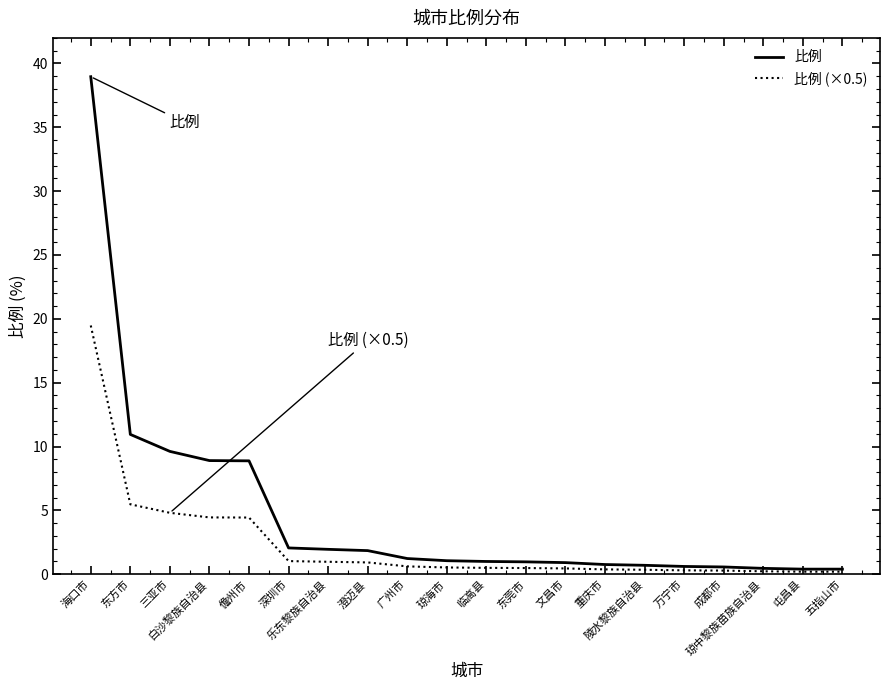

How many lines are shown in the chart?

2